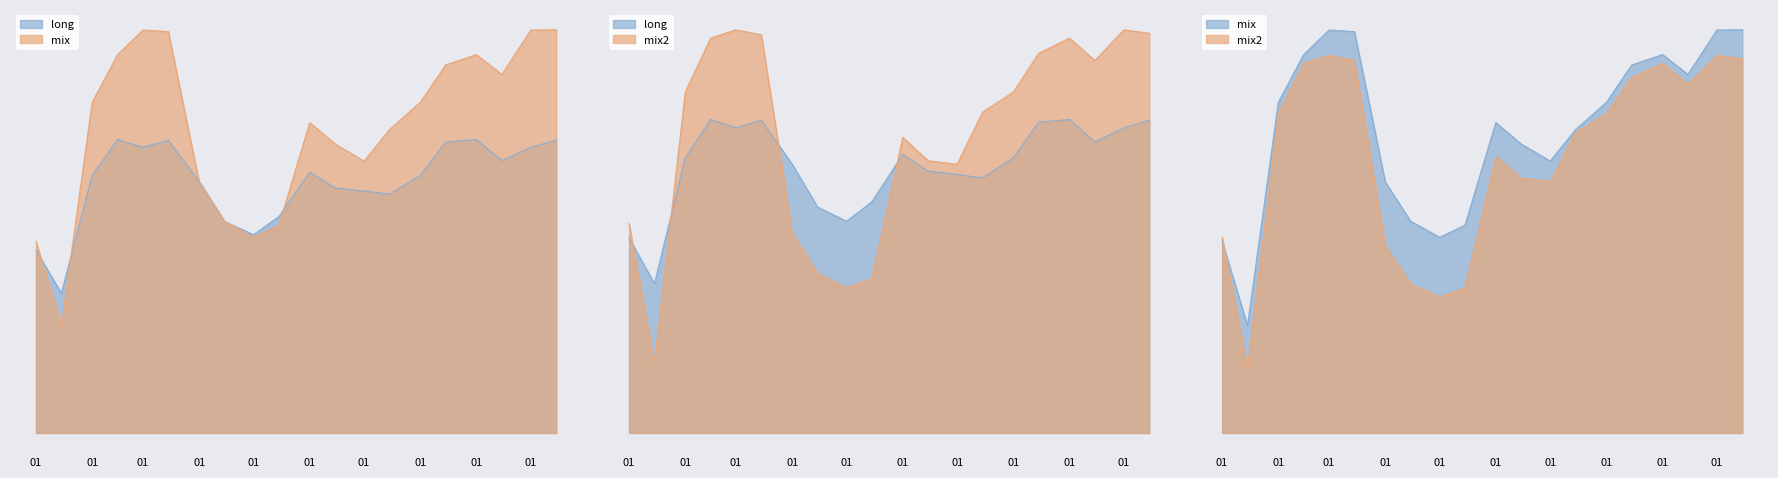

At which category does mix reach its first local valley?

2019-01-15